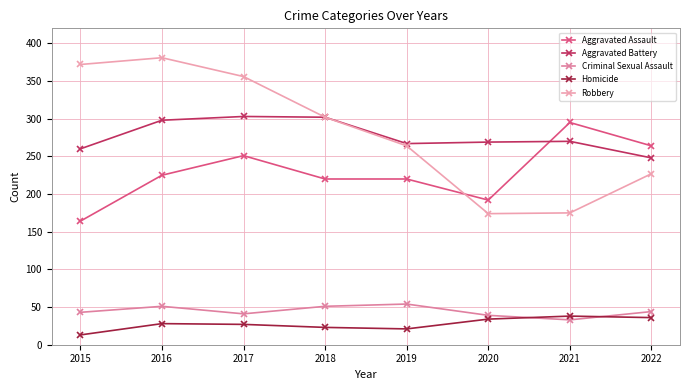

How many distinct data groups are displayed?

5